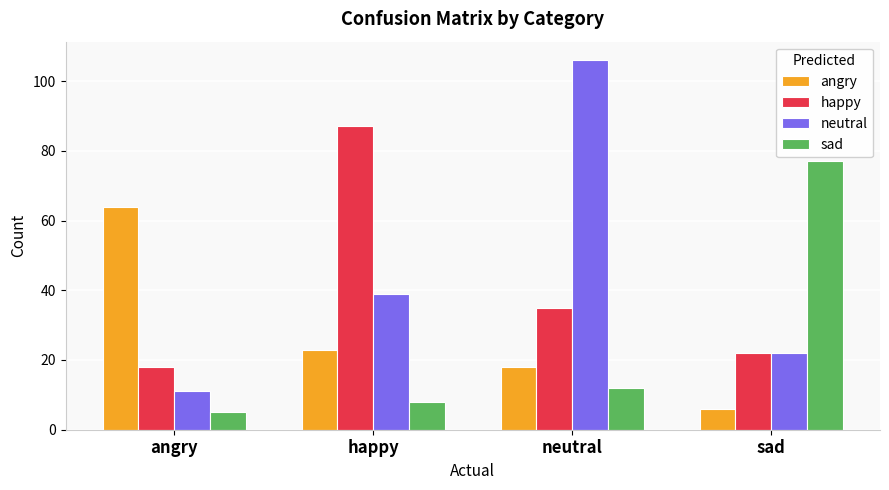

Which series changed the most between happy and sad?

sad